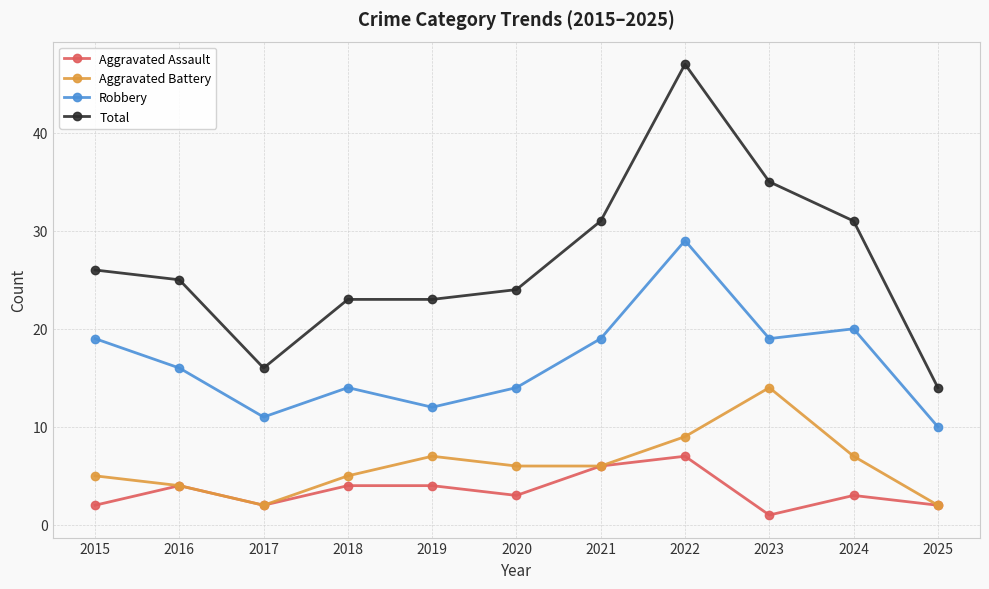

What is the difference between the highest and lowest values at 2018?

19